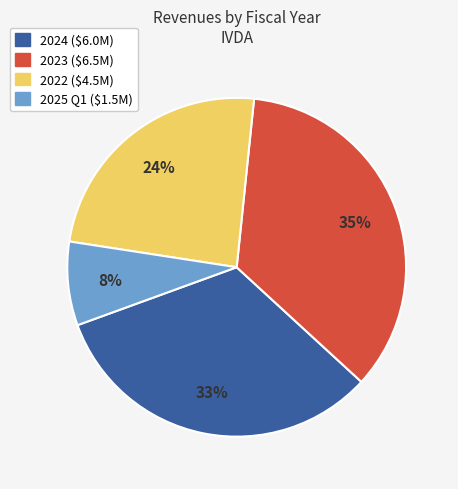

To the nearest percent, what portion does 2024 represent?

33%